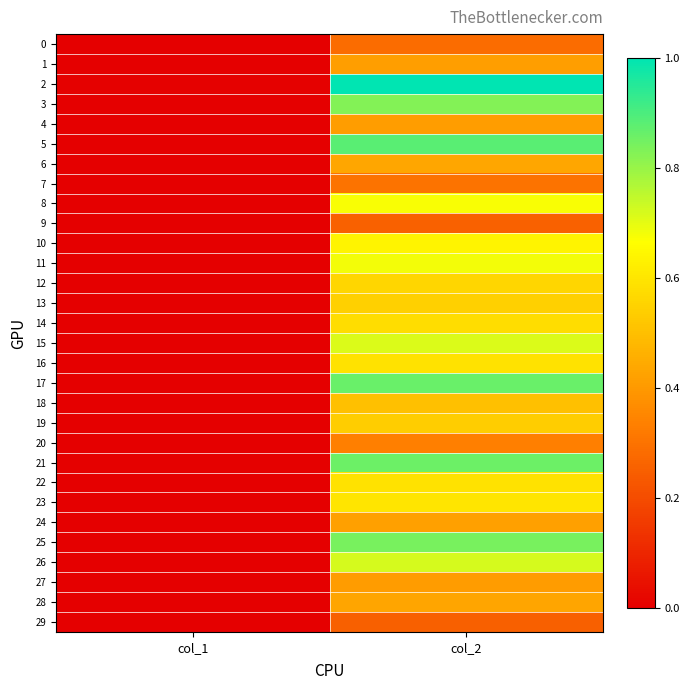

Rank the series by their maximum value, from highest to lowest.

2, 5, 17, 21, 25, 3, 26, 15, 11, 8, 10, 23, 16, 22, 14, 12, 13, 19, 18, 6, 28, 24, 1, 4, 27, 20, 7, 0, 9, 29